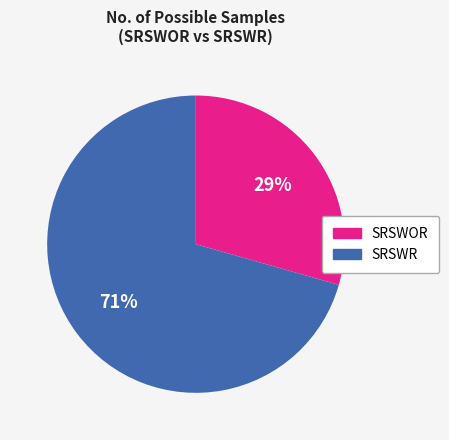

Count the number of slices in the pie.

2